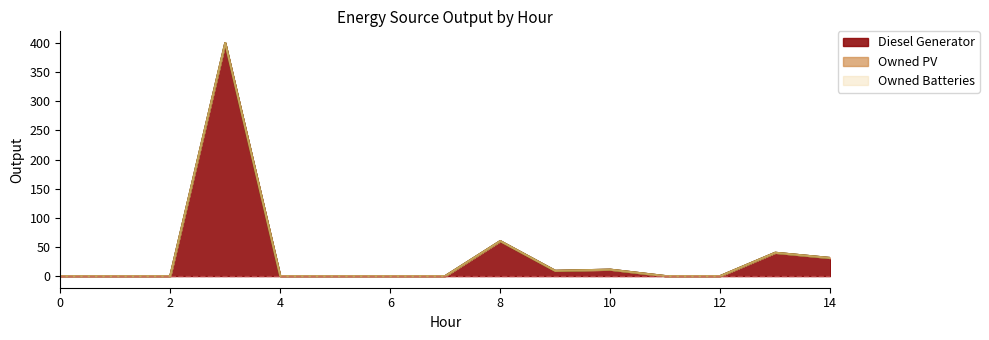

Which has a higher value, 12 or 11?

12